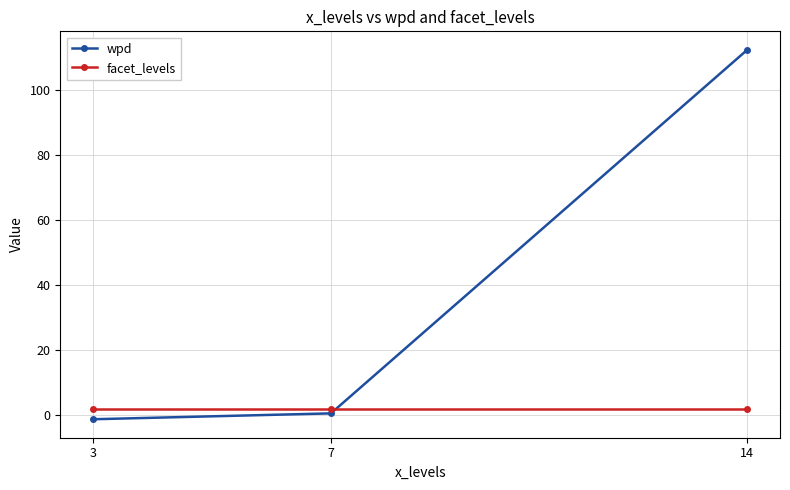

What is the total value across all series at 7?

2.5